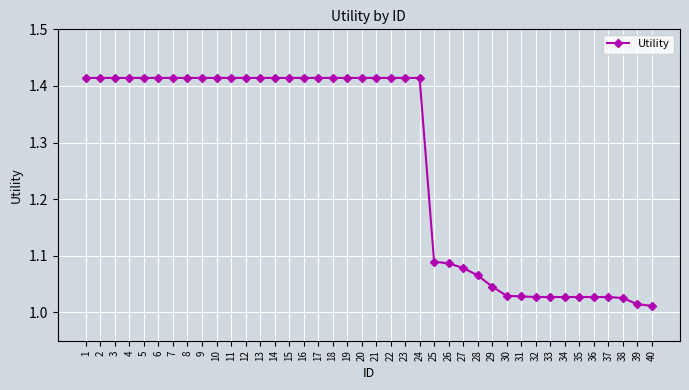

What is the sum of all values?

50.6